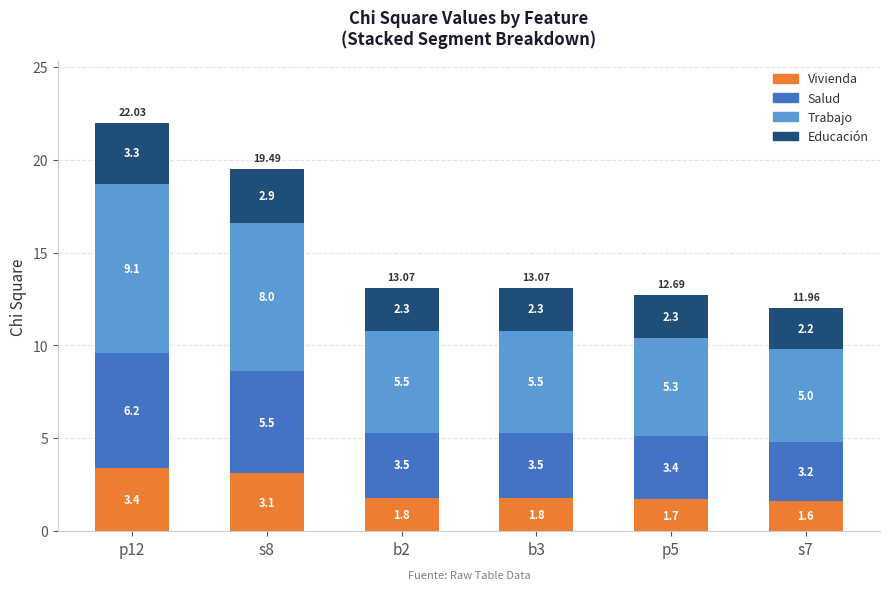

What is the difference between the maximum and minimum values in the Vivienda series?

1.8